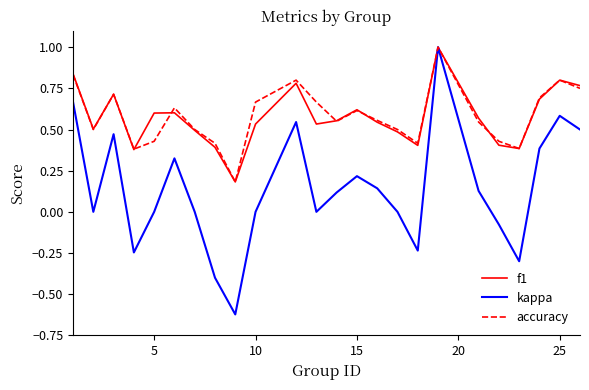

Which series has the largest range (max minus min)?

kappa